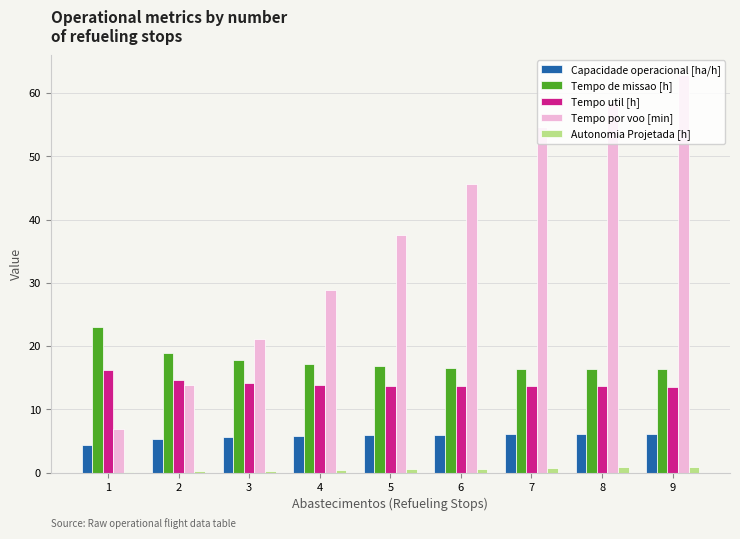

What is the maximum value for Capacidade operacional [ha/h]?

6.1